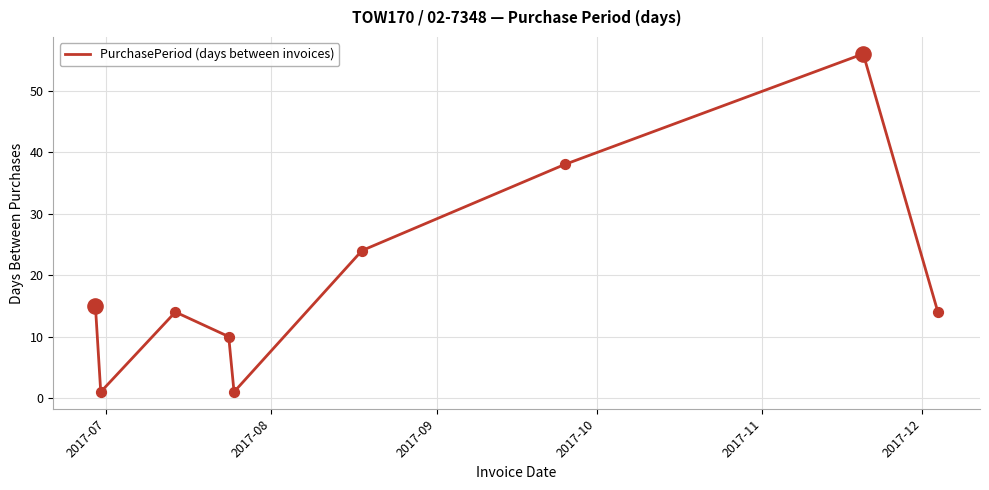

What is the difference between the maximum and minimum values?

55